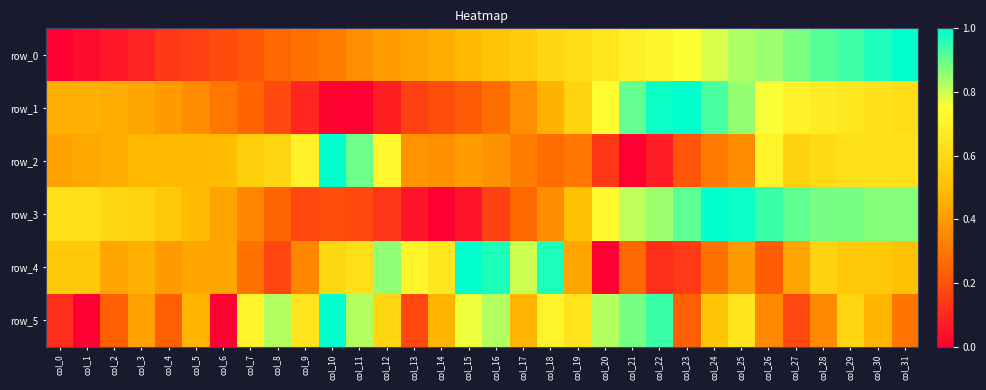

Which category has the highest value in the row_5 series?

col_10